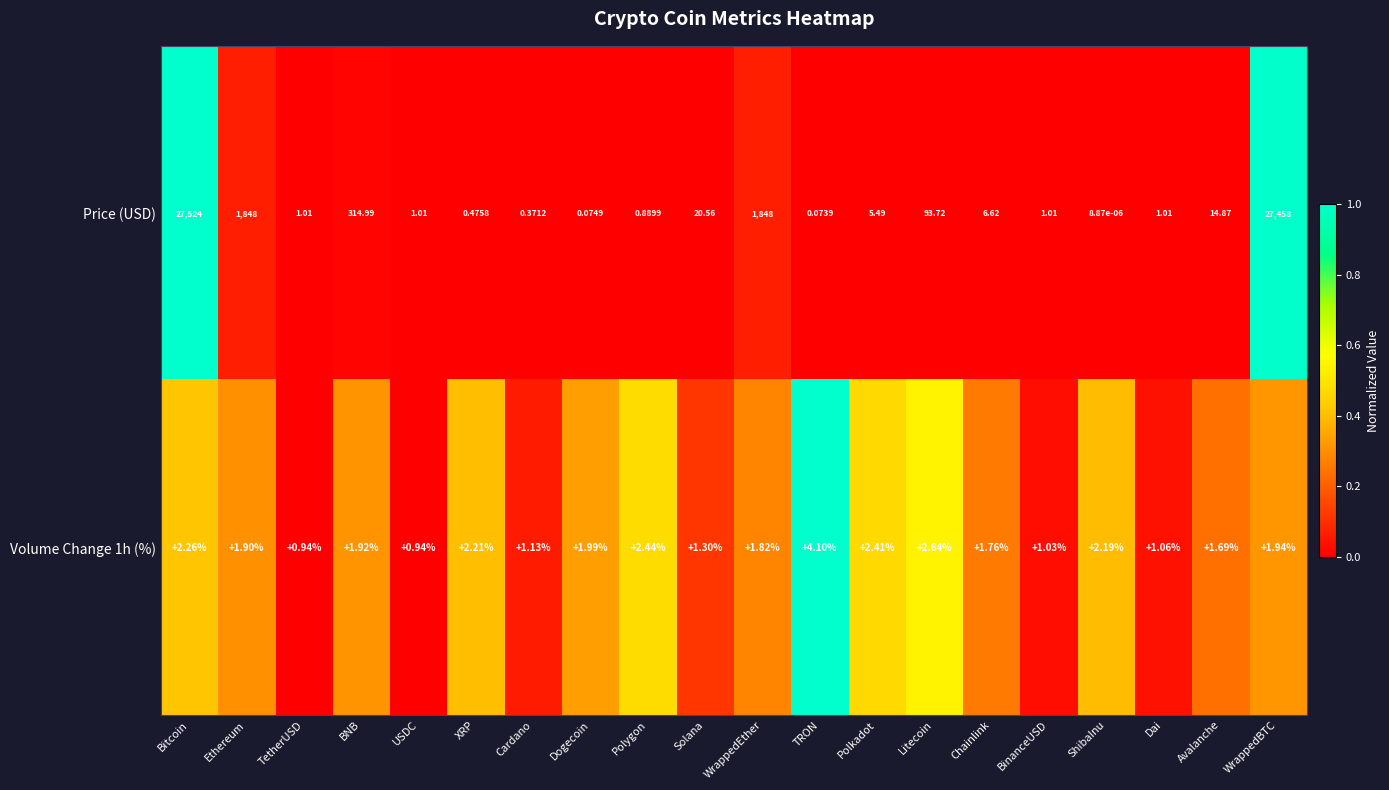

At which category is the sum across all series the highest?

Bitcoin